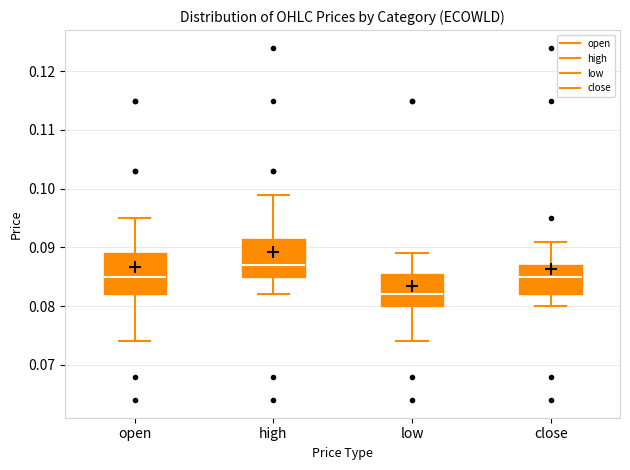

Where does the upper whisker of the box for high end on the y-axis? The values are not printed on the chart, so give them approximately, as read against the axis.

0.099